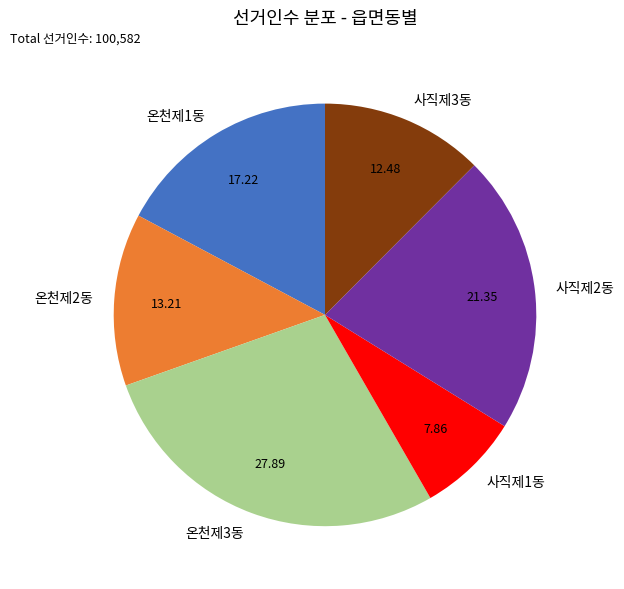

True or false: 온천제2동 accounts for 22% of the total.

False